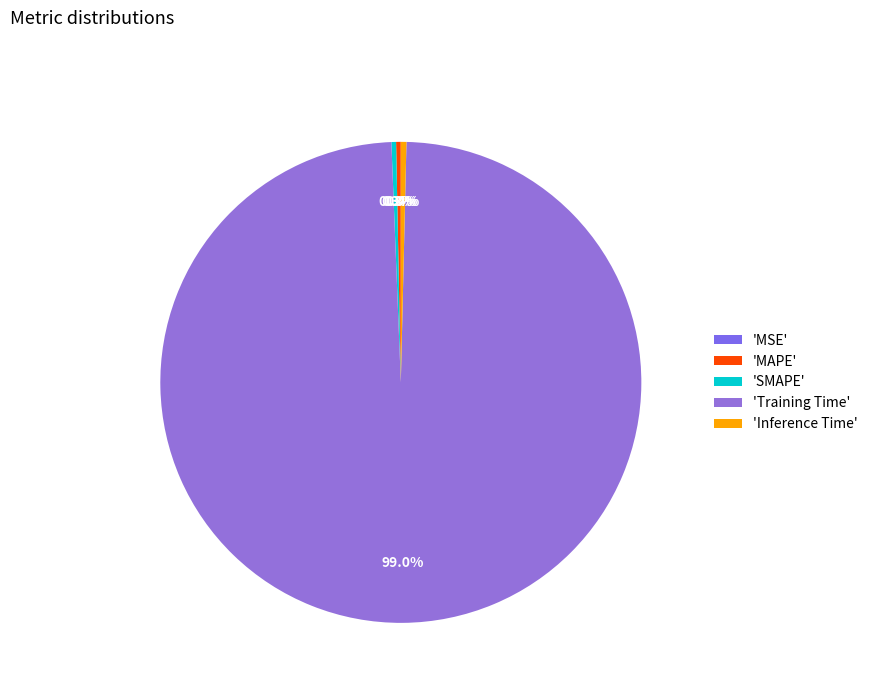

How many slices are in this pie chart?

5